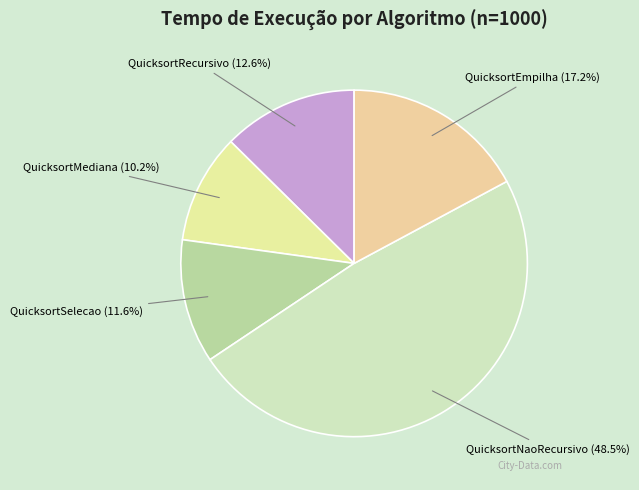

To the nearest percent, what is the difference between the QuicksortEmpilha and QuicksortMediana slice percentages?

7%